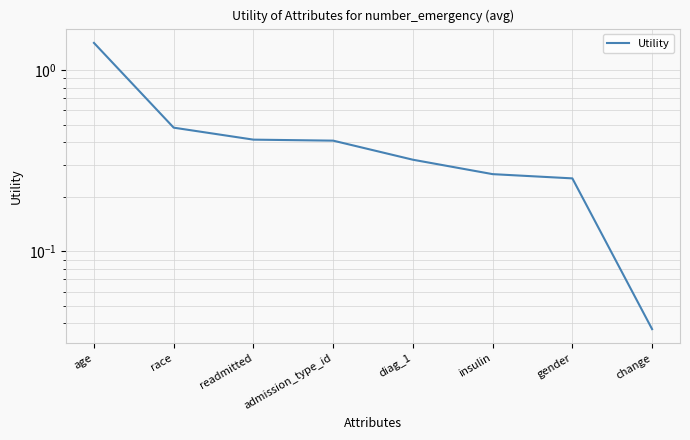

List the labels in order of value, largest first.

age, race, readmitted, admission_type_id, diag_1, insulin, gender, change